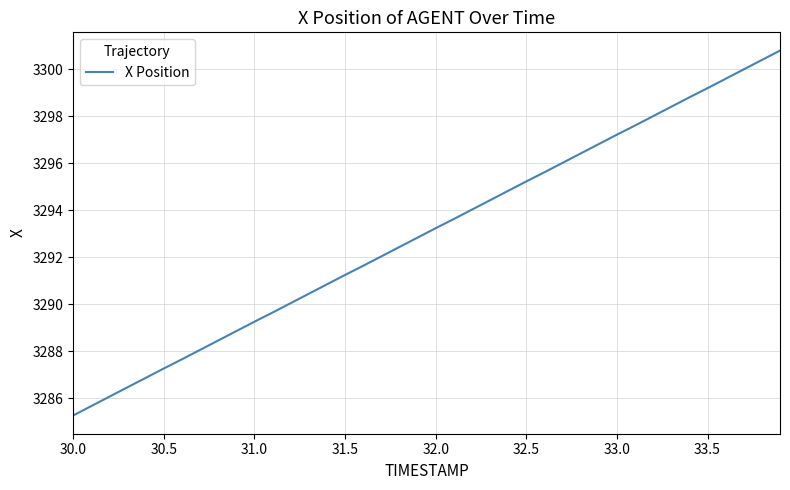

What is the smallest value displayed?

3285.3